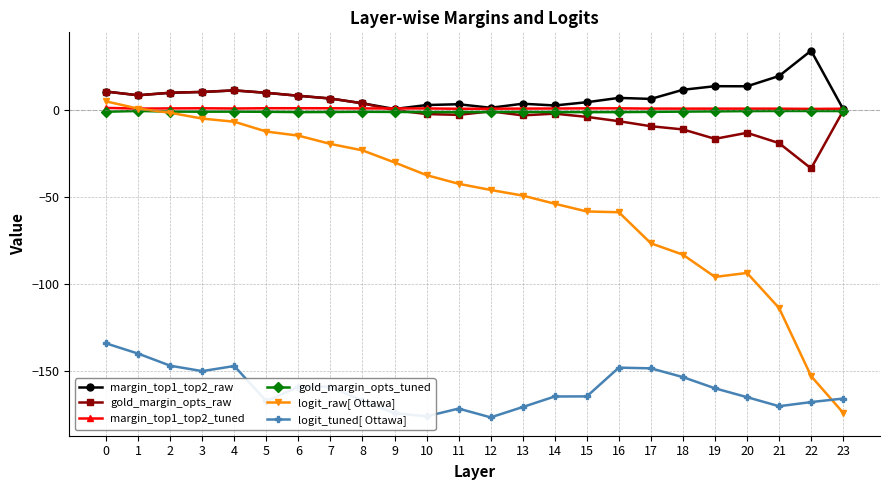

What are all the series names shown in the legend?

margin_top1_top2_raw, gold_margin_opts_raw, margin_top1_top2_tuned, gold_margin_opts_tuned, logit_raw[ Ottawa], logit_tuned[ Ottawa]